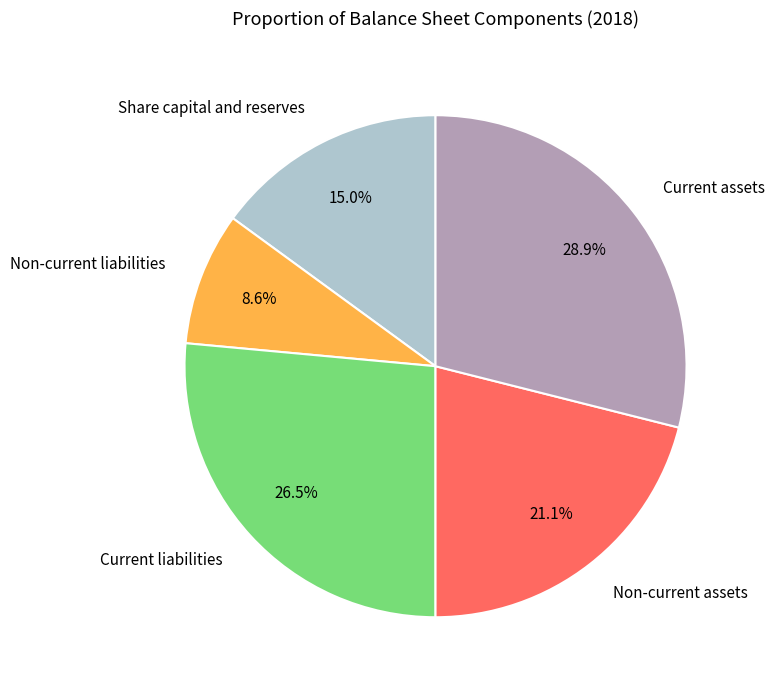

Does any single category account for the majority?

No